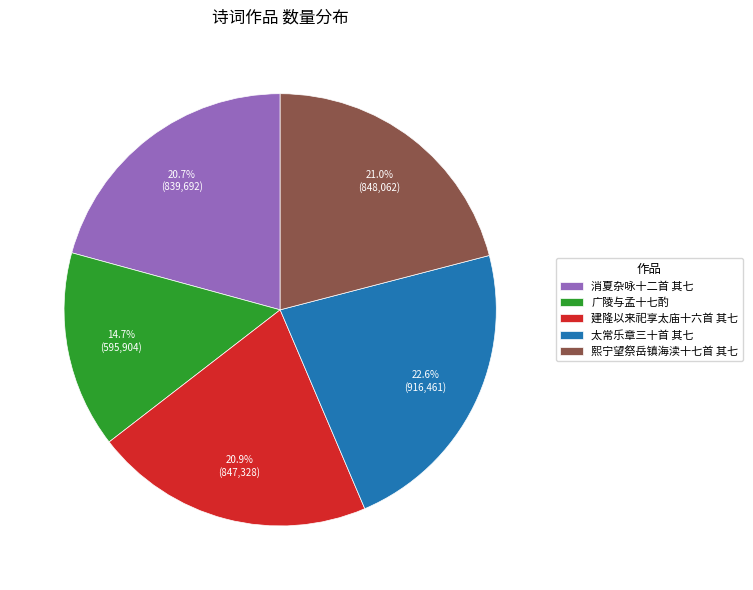

Count the number of slices in the pie.

5